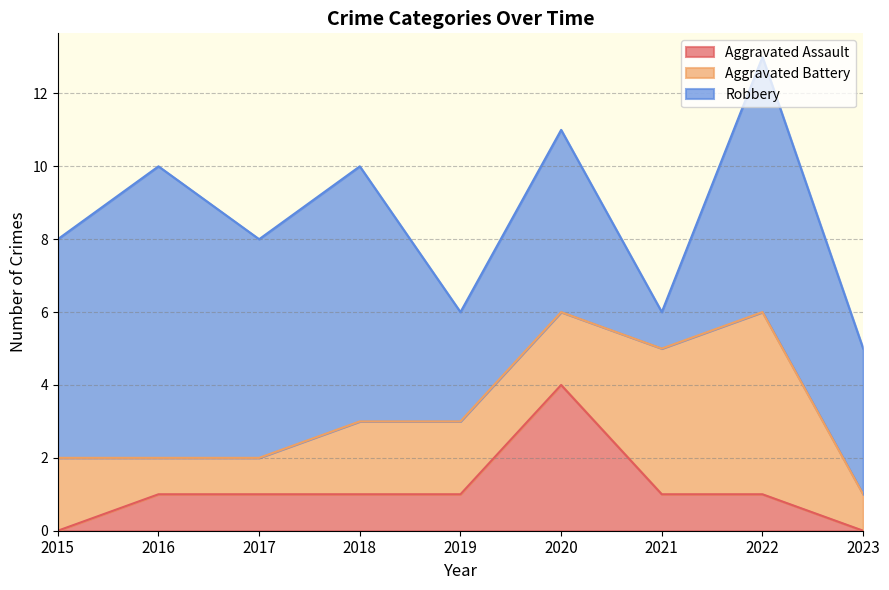

Reading right to left, transcribe all the data shown in this chart.

Aggravated Assault: 0	1	1	4	1	1	1	1	0
Aggravated Battery: 1	5	4	2	2	2	1	1	2
Robbery: 4	7	1	5	3	7	6	8	6